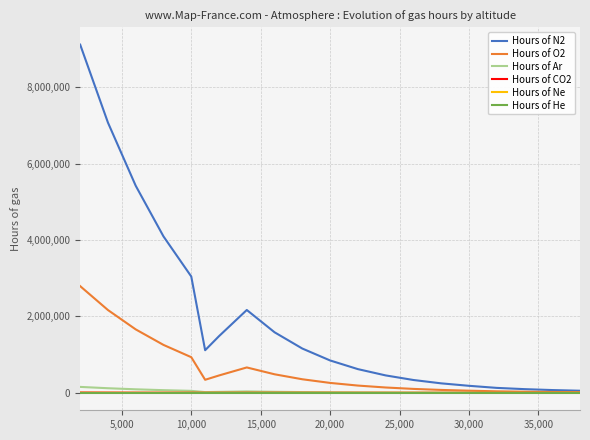

Which series has the widest spread of values?

Hours of N2